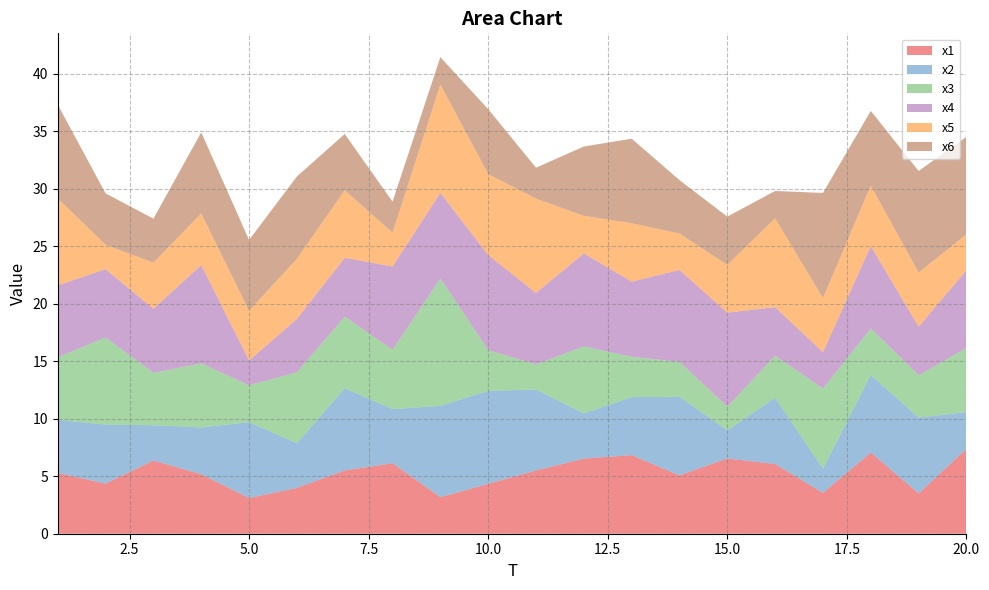

Reading left to right, what are all the values shown in this chart?

x1: 5.3	4.4	6.4	5.2	3.1	4.0	5.5	6.1	3.2	4.3	5.5	6.5	6.8	5.1	6.5	6.1	3.6	7.1	3.5	7.4
x2: 4.6	5.1	3.1	4.1	6.6	3.9	7.1	4.7	7.9	8.1	7.0	3.9	5.0	6.8	2.5	5.8	2.1	6.7	6.6	3.2
x3: 5.4	7.6	4.6	5.6	3.2	6.2	6.2	5.2	11.1	3.5	2.2	5.8	3.5	3.0	2.0	3.7	7.0	4.1	3.7	5.6
x4: 6.2	5.9	5.6	8.6	2.2	4.6	5.1	7.2	7.5	8.3	6.2	8.1	6.5	8.0	8.2	4.2	3.2	7.1	4.2	6.8
x5: 7.6	2.1	4.0	4.5	4.3	5.2	5.9	2.9	9.4	7.0	8.2	3.3	5.1	3.2	4.2	7.7	4.7	5.3	4.7	3.1
x6: 8.1	4.5	3.8	7.0	6.2	7.2	4.9	2.7	2.4	5.6	2.7	6.0	7.3	4.7	4.2	2.4	9.1	6.5	8.8	8.5